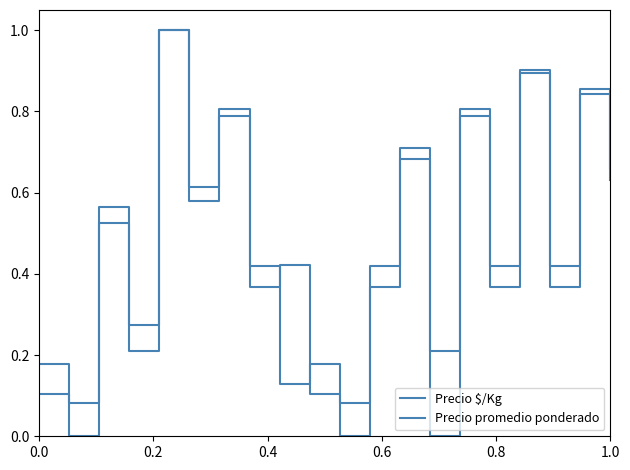

True or false: Precio $/Kg has more than 2 interior local peaks.

True